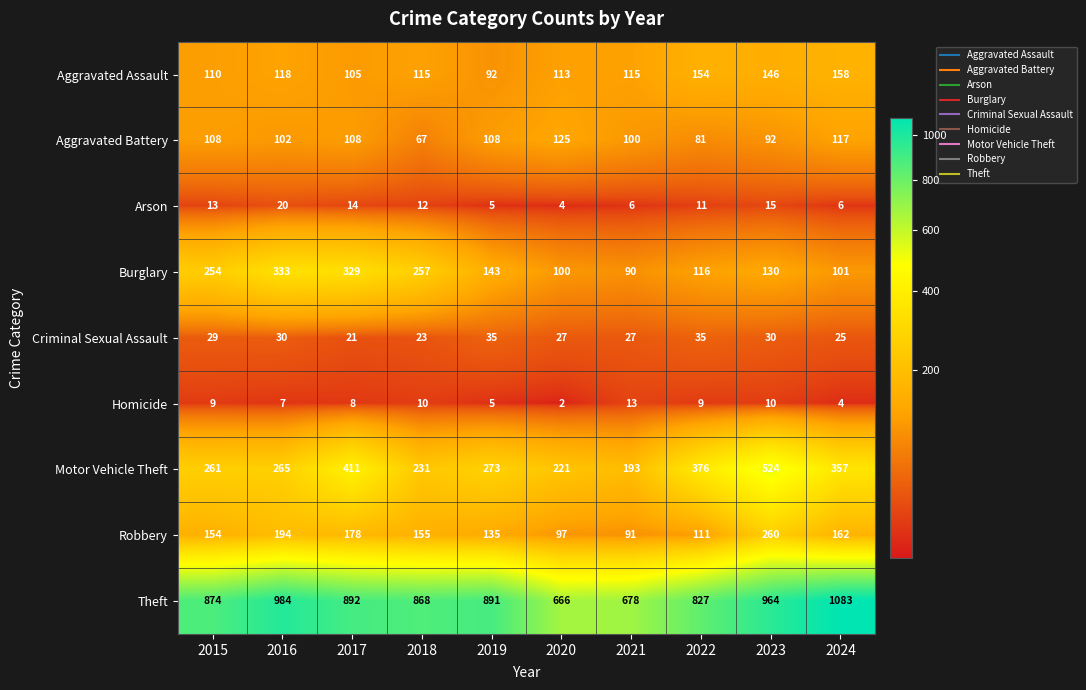

How many categories are shown in the chart?

10